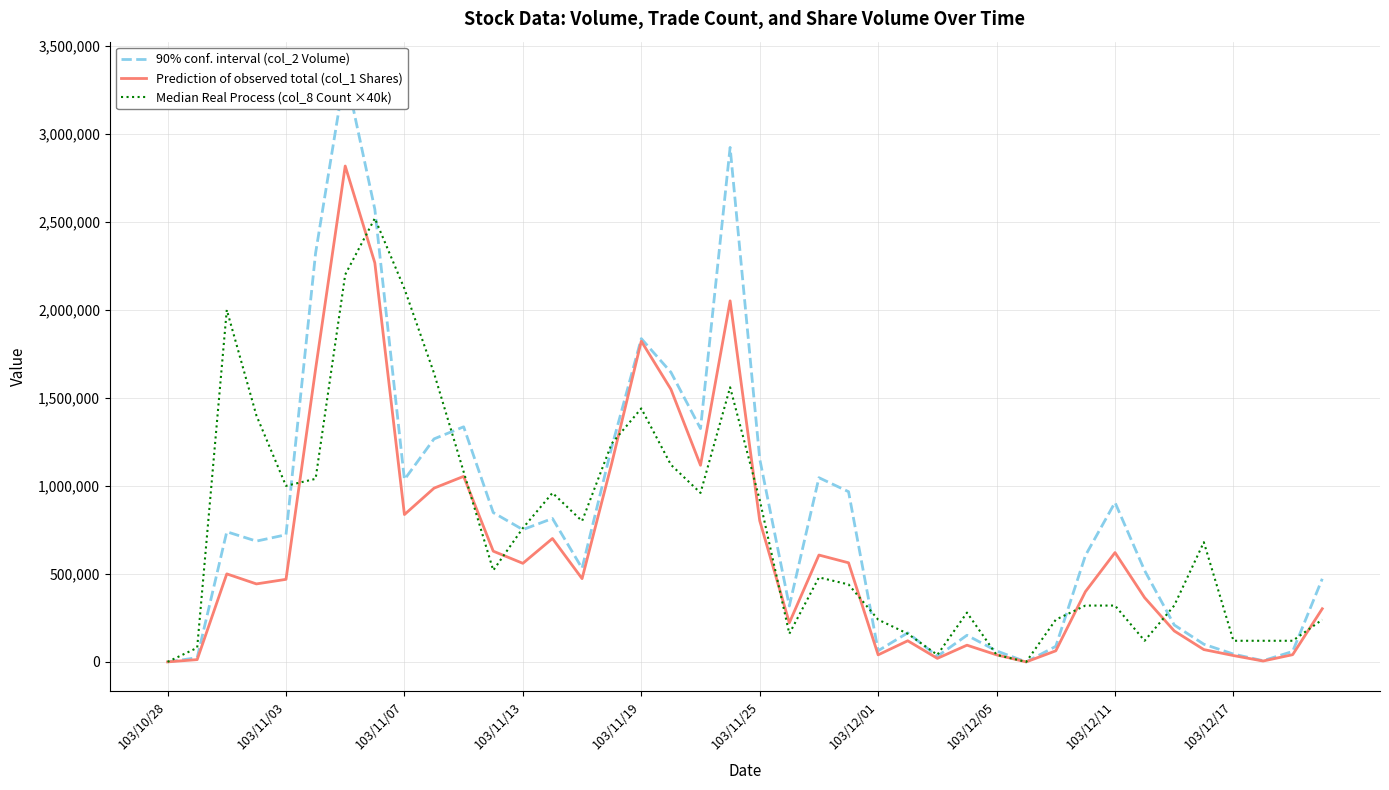

Is this an area chart (filled region under the line)?

No